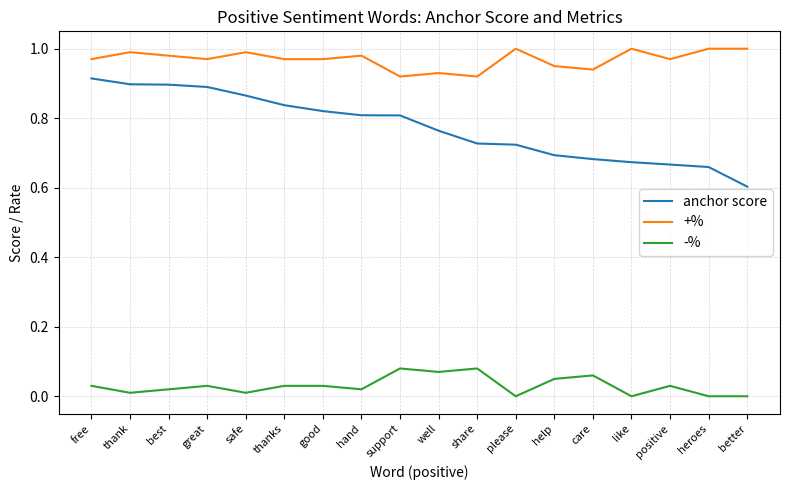

Count the number of categories in the chart.

18